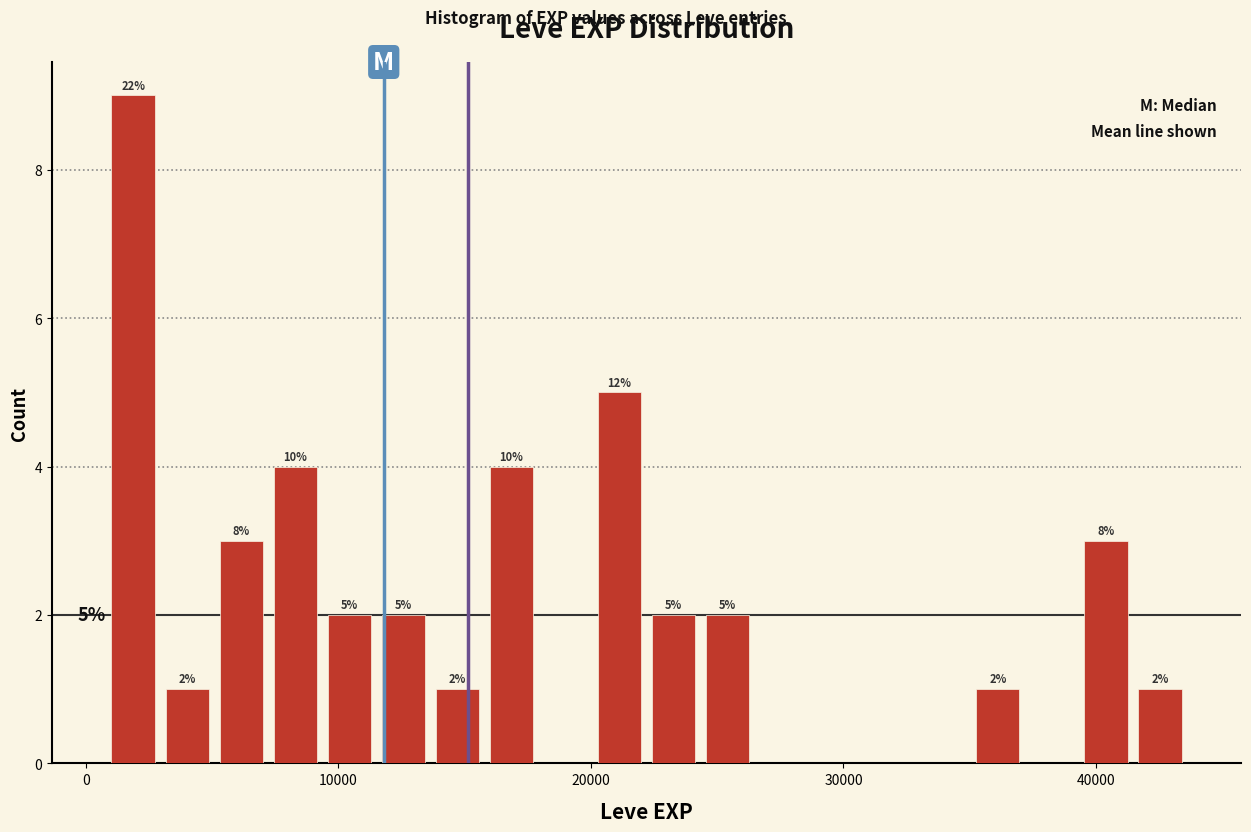

Read against the x-axis, roughly where is the centre of the tallest bar?

2000